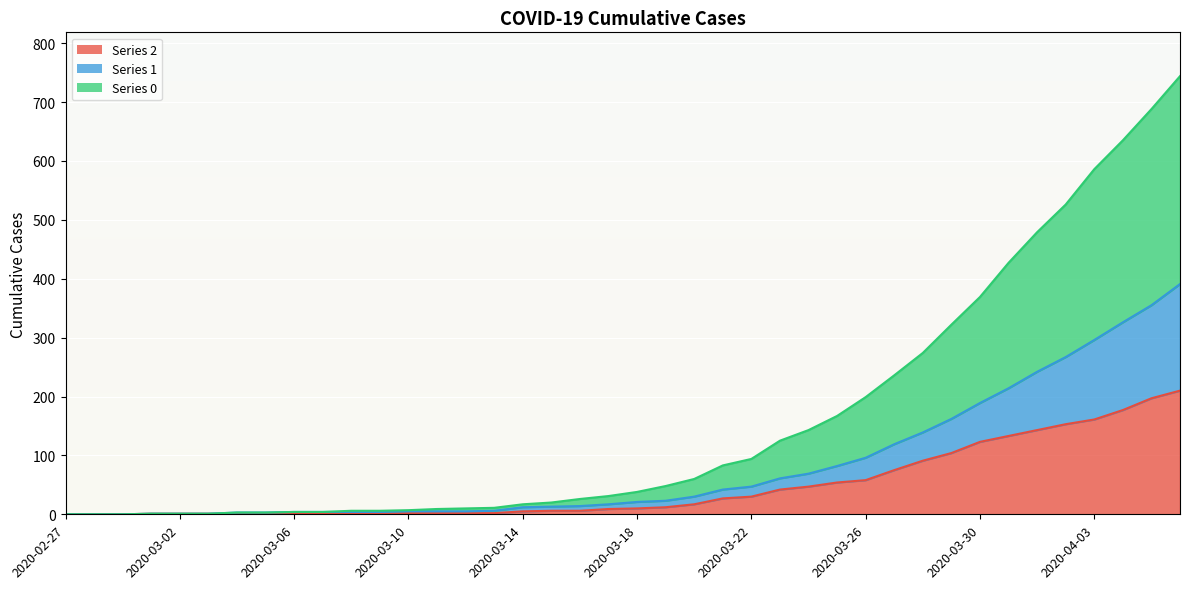

What is the difference between the 1 values at 2020-03-25 and 2020-03-12?

77